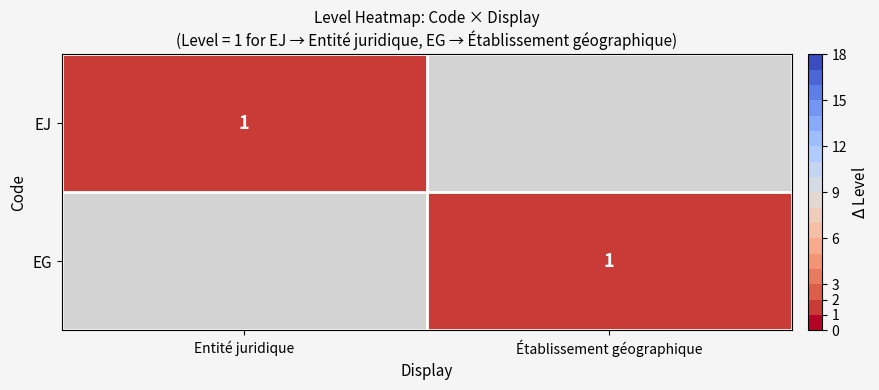

True or false: EG has a value of 1 at Établissement géographique.

True